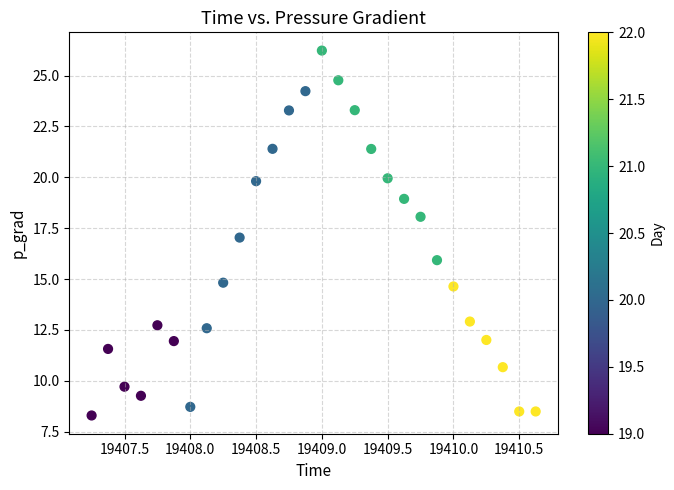

What is the range of X values (max minus min)?

3.4